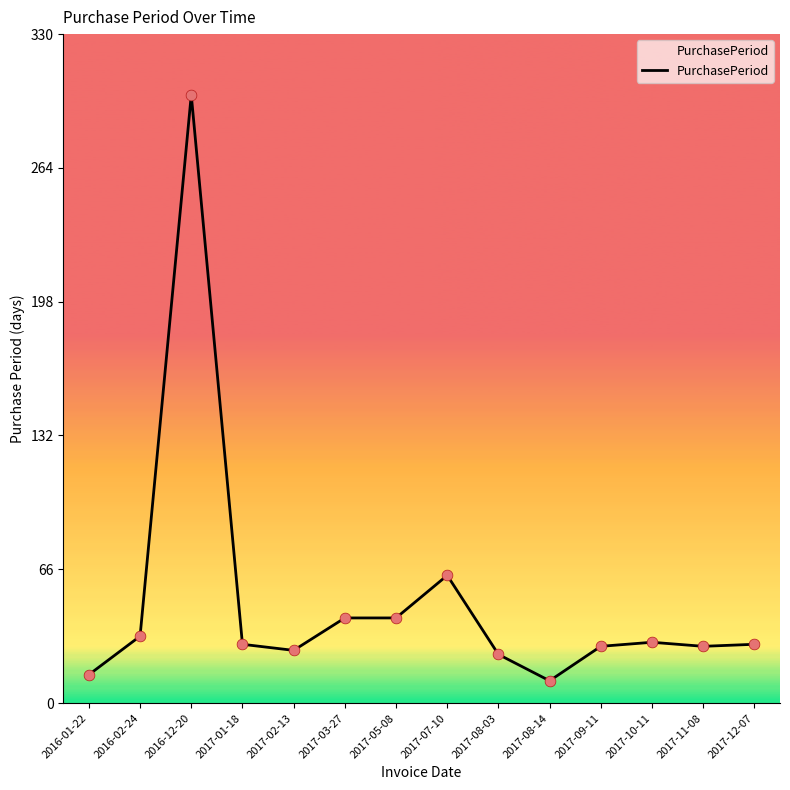

Approximately how many times larger is the value at 2017-12-07 compared to 2017-09-11?

1.0